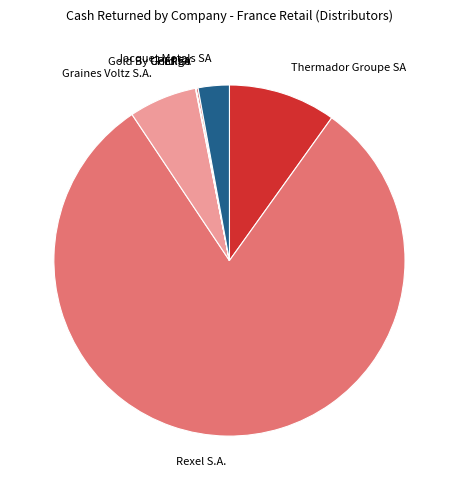

The Rexel S.A. slice represents 93% of the pie. True or false?

False